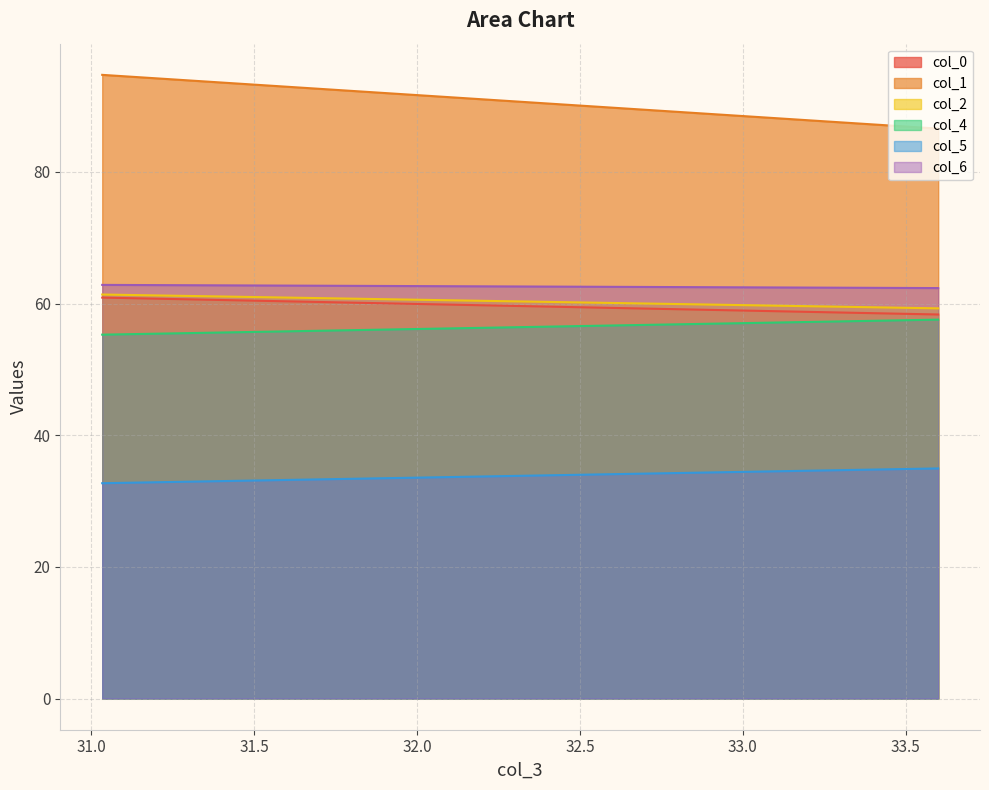

List the labels in order of col_2 value, largest first.

0, 1